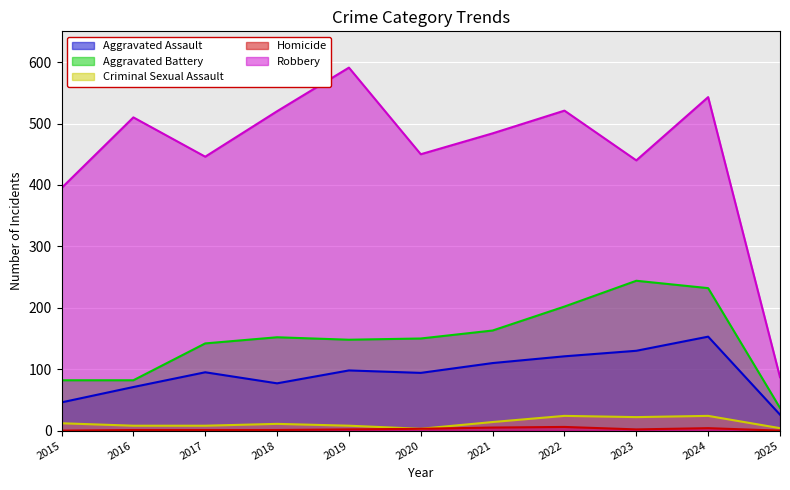

Reading left to right, transcribe all the data shown in this chart.

Aggravated Assault: 2015=46	2016=71	2017=95	2018=77	2019=98	2020=94	2021=110	2022=121	2023=130	2024=153	2025=26
Aggravated Battery: 2015=82	2016=82	2017=142	2018=152	2019=148	2020=150	2021=163	2022=202	2023=244	2024=232	2025=37
Criminal Sexual Assault: 2015=12	2016=8	2017=8	2018=11	2019=8	2020=3	2021=14	2022=24	2023=22	2024=24	2025=4
Homicide: 2015=0	2016=1	2017=1	2018=1	2019=2	2020=3	2021=5	2022=6	2023=2	2024=4	2025=0
Robbery: 2015=395	2016=510	2017=446	2018=520	2019=591	2020=450	2021=484	2022=521	2023=440	2024=543	2025=87